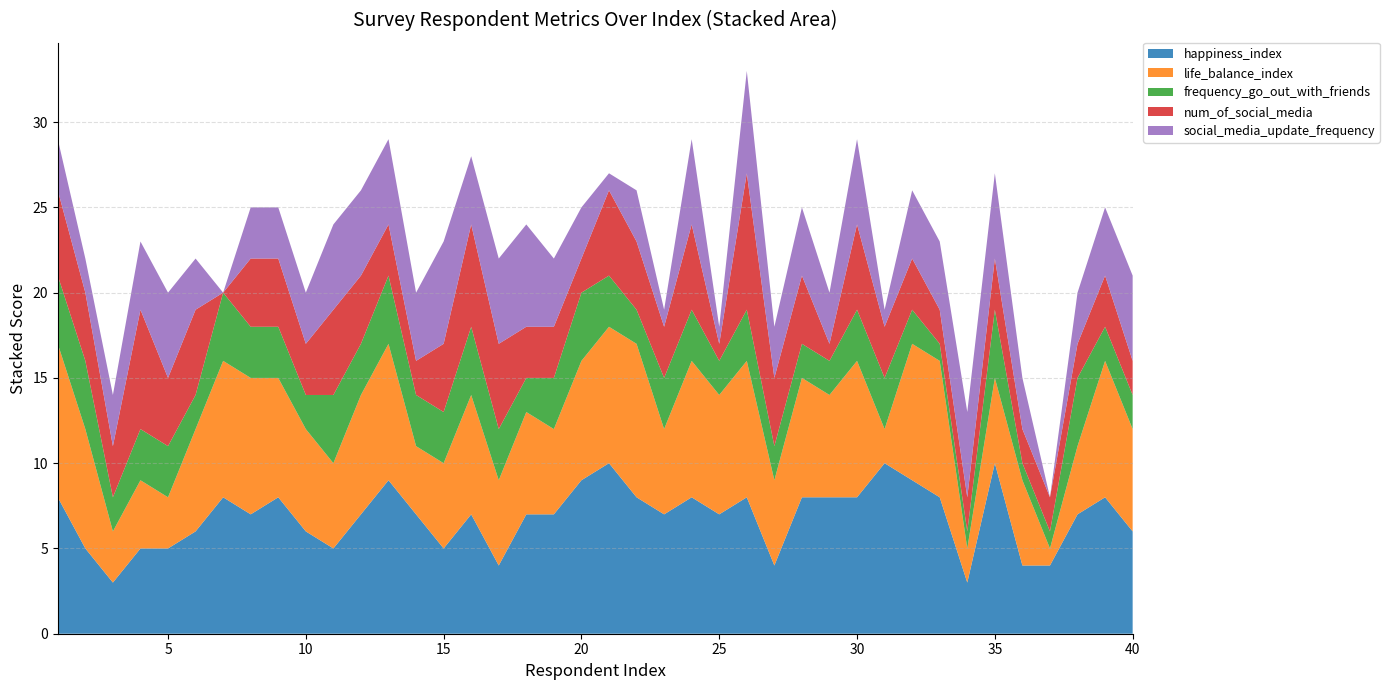

Reading right to left, list all the values displayed in this chart.

happiness_index: 6	8	7	4	4	10	3	8	9	10	8	8	8	4	8	7	8	7	8	10	9	7	7	4	7	5	7	9	7	5	6	8	7	8	6	5	5	3	5	8
life_balance_index: 6	8	4	1	5	5	2	8	8	2	8	6	7	5	8	7	8	5	9	8	7	5	6	5	7	5	4	8	7	5	6	7	8	8	6	3	4	3	7	9
frequency_go_out_with_friends: 2	2	4	1	1	4	1	1	2	3	3	2	2	2	3	2	3	3	2	3	4	3	2	3	4	3	3	4	3	4	2	3	3	4	2	3	3	2	4	4
num_of_social_media: 2	3	2	2	2	3	2	2	3	3	5	1	4	4	8	1	5	3	4	5	2	3	3	5	6	4	2	3	4	5	3	4	4	0	5	4	7	3	4	5
social_media_update_frequency: 5	4	3	0	3	5	5	4	4	1	5	3	4	3	6	1	5	1	3	1	3	4	6	5	4	6	4	5	5	5	3	3	3	0	3	5	4	3	2	3